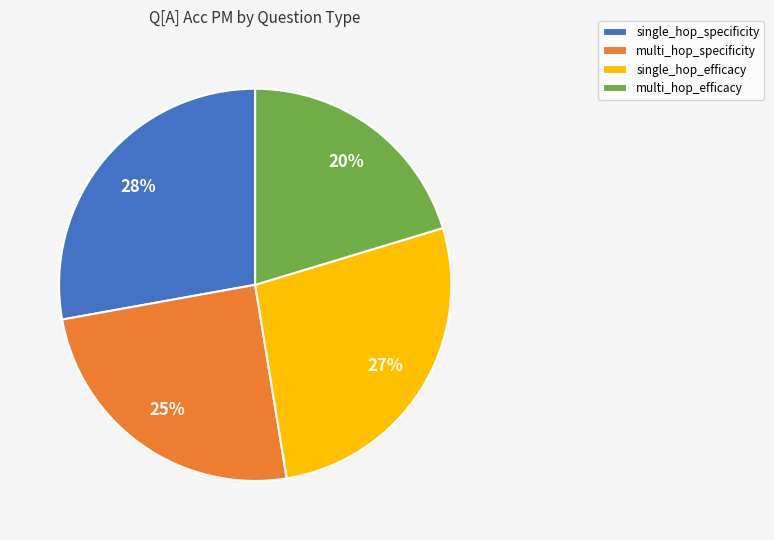

Is there any slice that represents more than half of the pie?

No